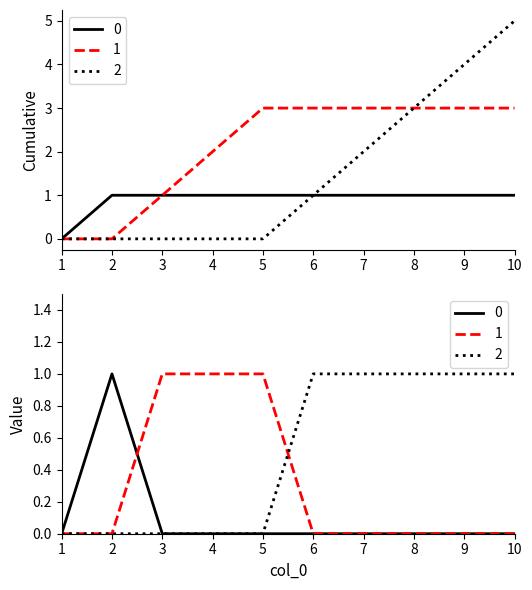

Is it true that 2 equals 1 at 6?

True